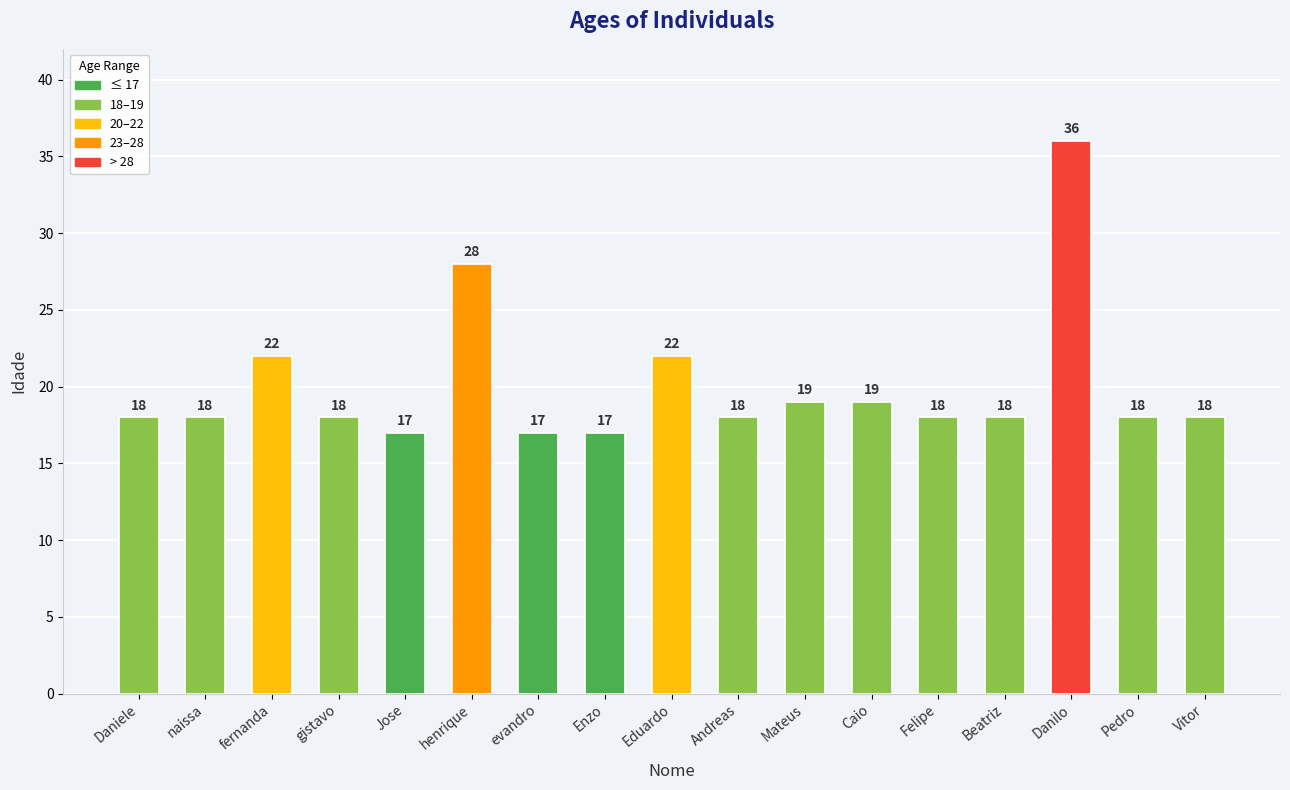

What is the value of the 8th bar from the left?

17